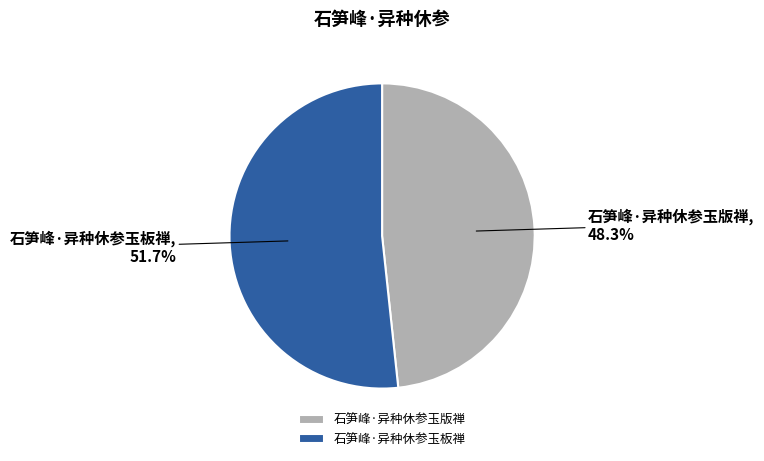

What is the smallest slice in the pie chart?

石笋峰·异种休参玉版禅